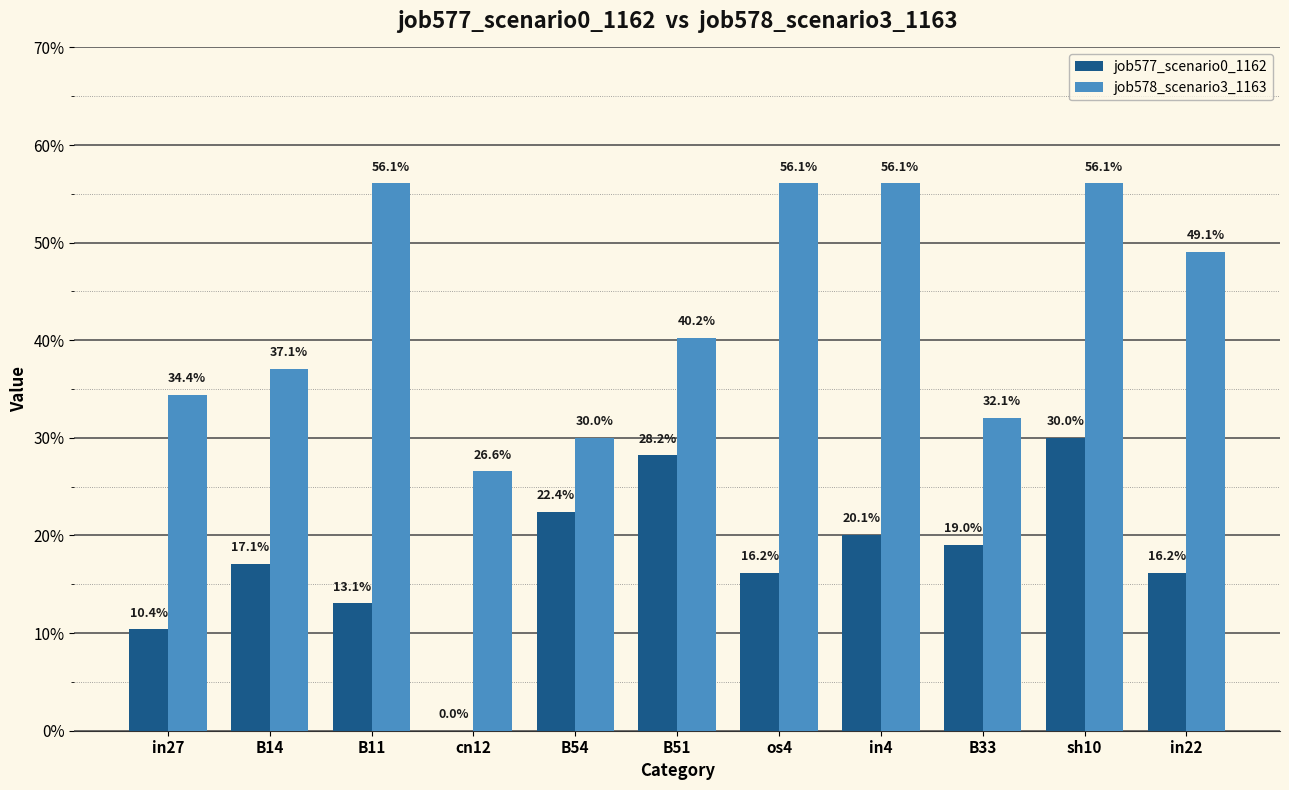

Rank the series by their average value, from lowest to highest.

job577_scenario0_1162, job578_scenario3_1163